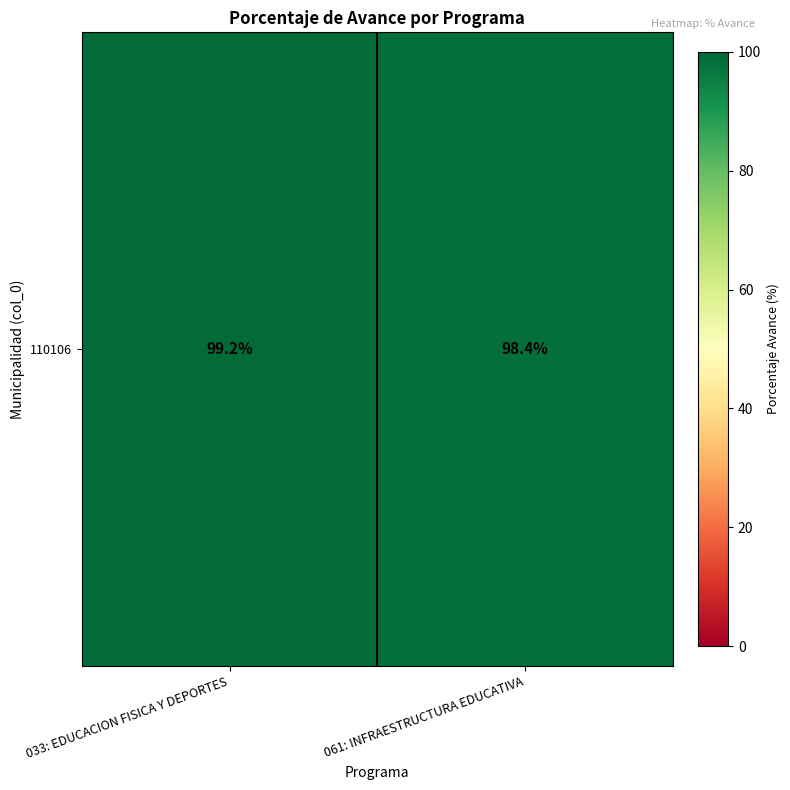

What is the smallest value displayed?

98.4